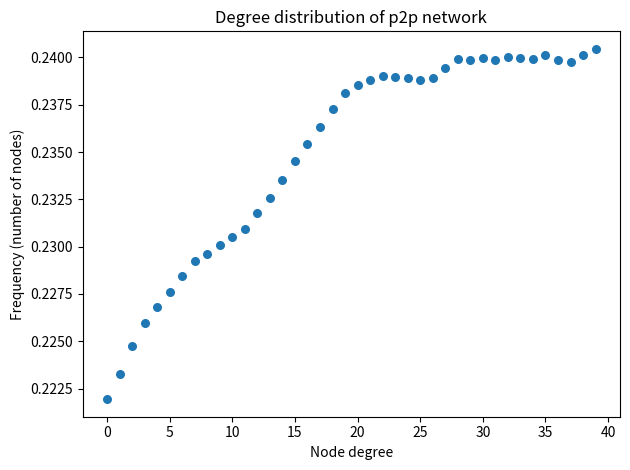

How many data points are displayed?

40